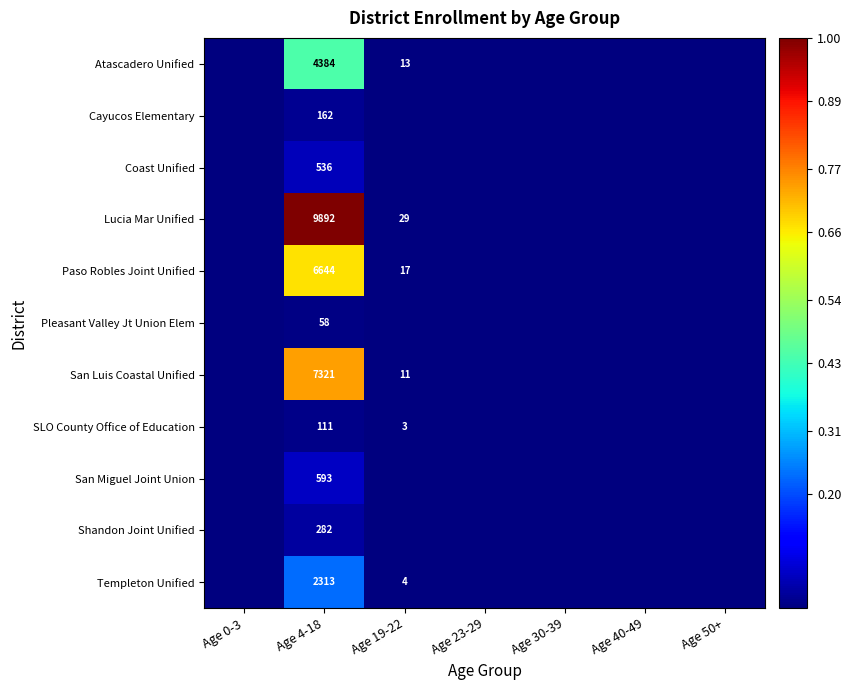

At Age 4-18, list the series in order from largest to smallest.

Lucia Mar Unified, San Luis Coastal Unified, Paso Robles Joint Unified, Atascadero Unified, Templeton Unified, San Miguel Joint Union, Coast Unified, Shandon Joint Unified, Cayucos Elementary, SLO County Office of Education, Pleasant Valley Jt Union Elem